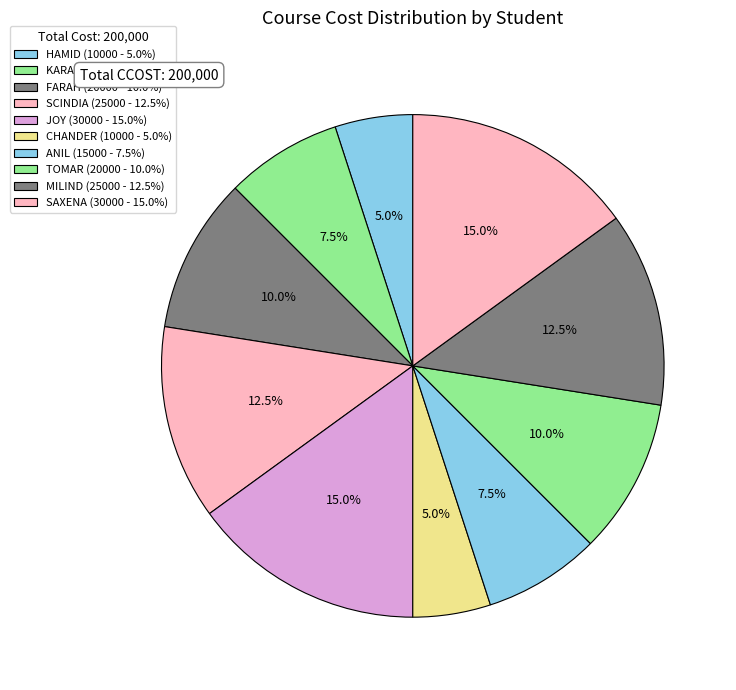

How many segments does this pie chart have?

10